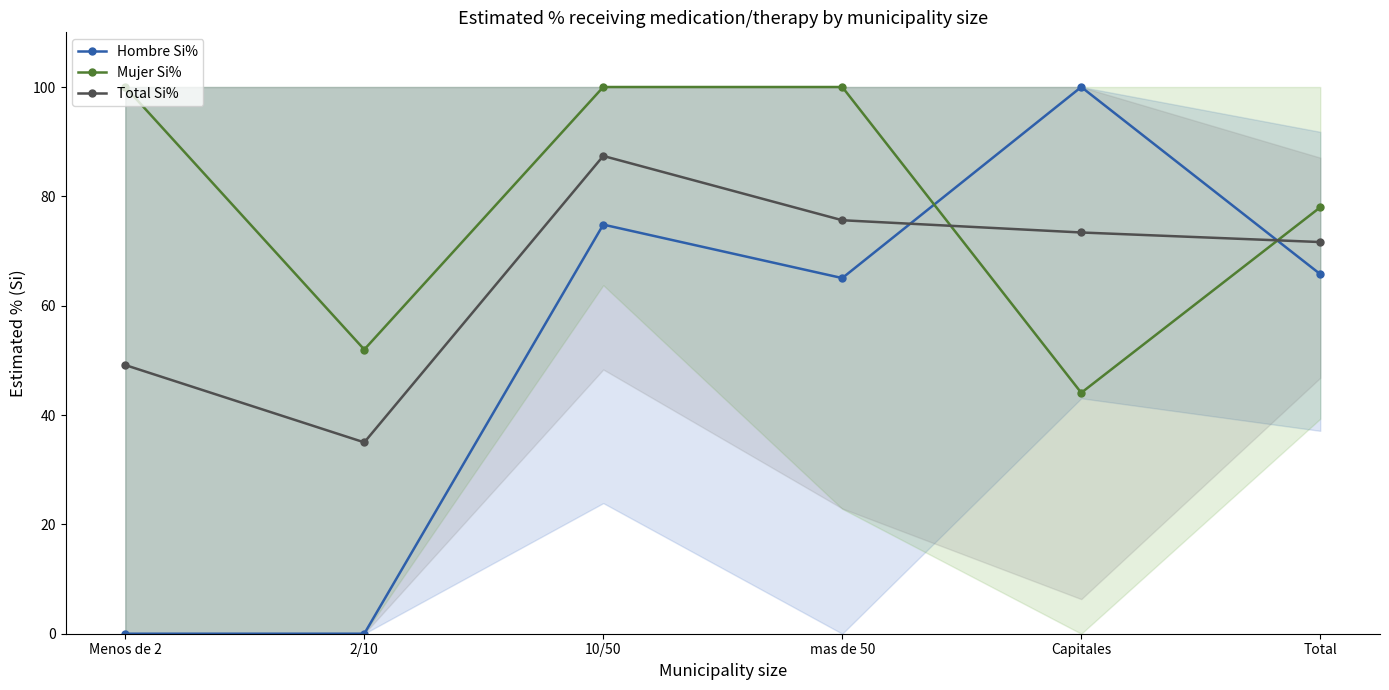

What is the spread (max minus min) of values at Total?

12.2